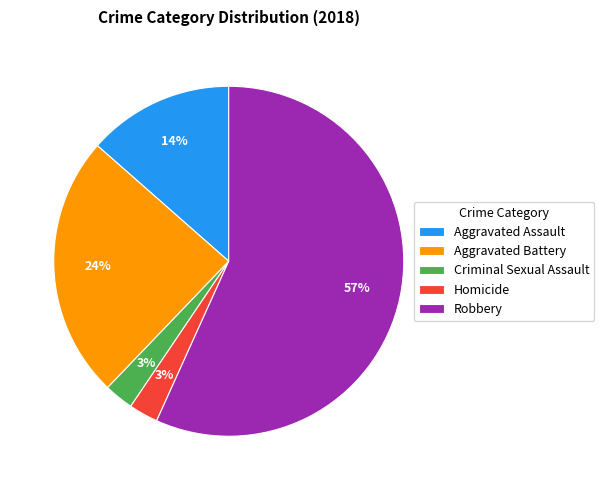

Is the sum of Robbery and Criminal Sexual Assault greater than half?

Yes